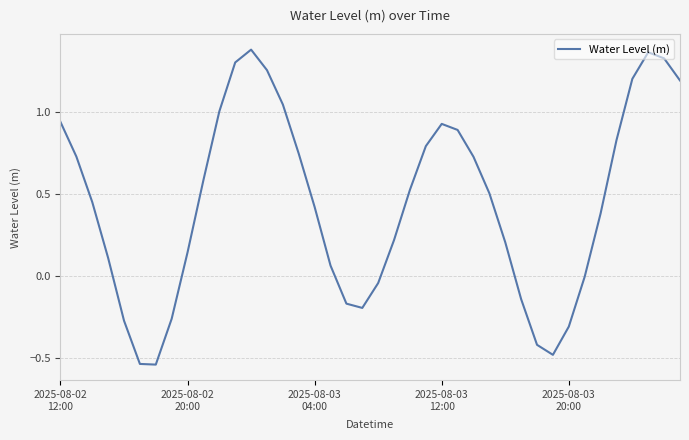

How many interior local peaks (higher than both neighbors) does the data have?

3